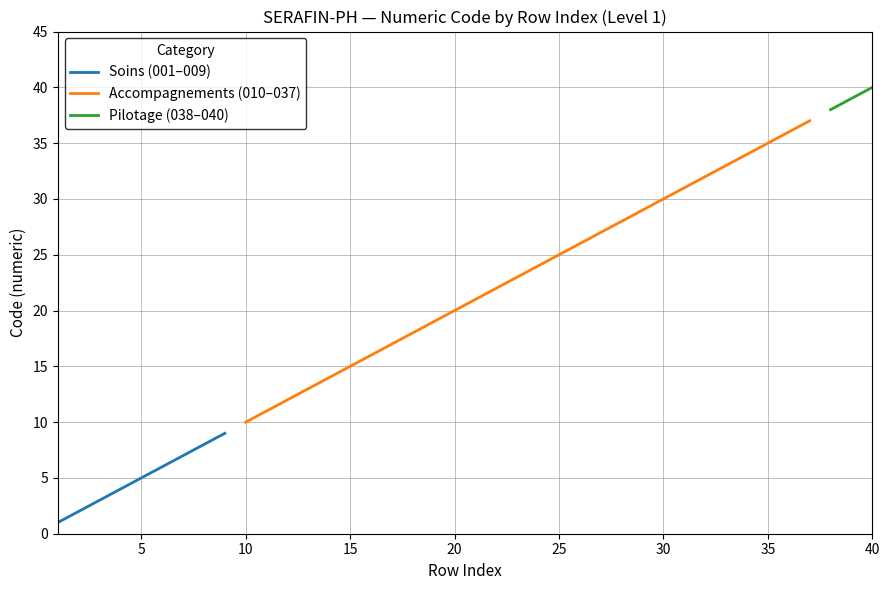

List the labels in order of value, smallest first.

1, 2, 3, 4, 5, 6, 7, 8, 9, 10, 11, 12, 13, 14, 15, 16, 17, 18, 19, 20, 21, 22, 23, 24, 25, 26, 27, 28, 29, 30, 31, 32, 33, 34, 35, 36, 37, 38, 39, 40